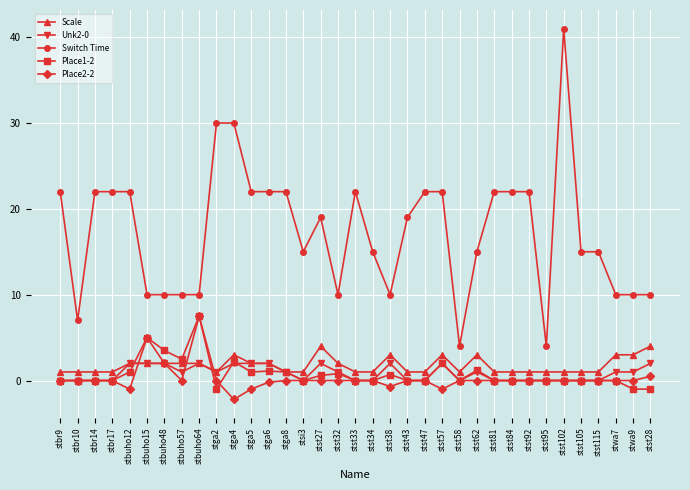

At which category is the sum across all series the highest?

stst102